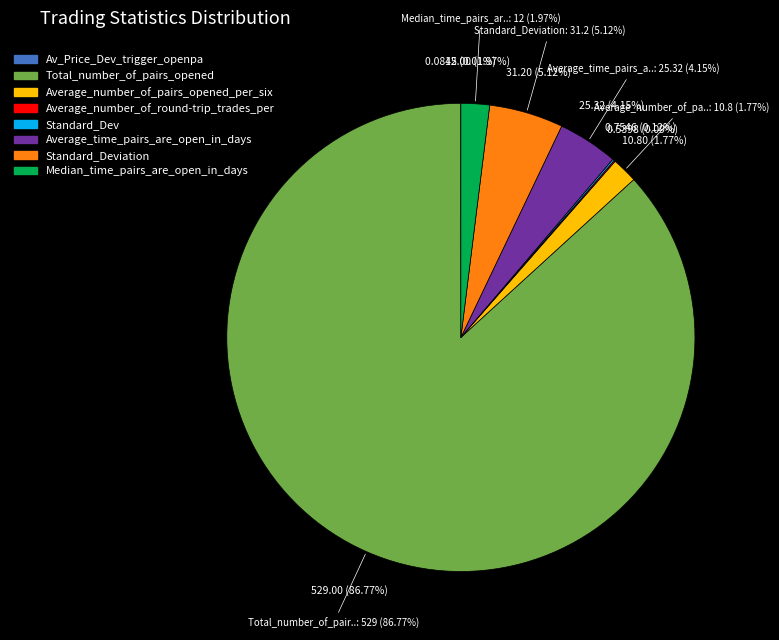

True or false: Standard_Deviation accounts for 18% of the total.

False